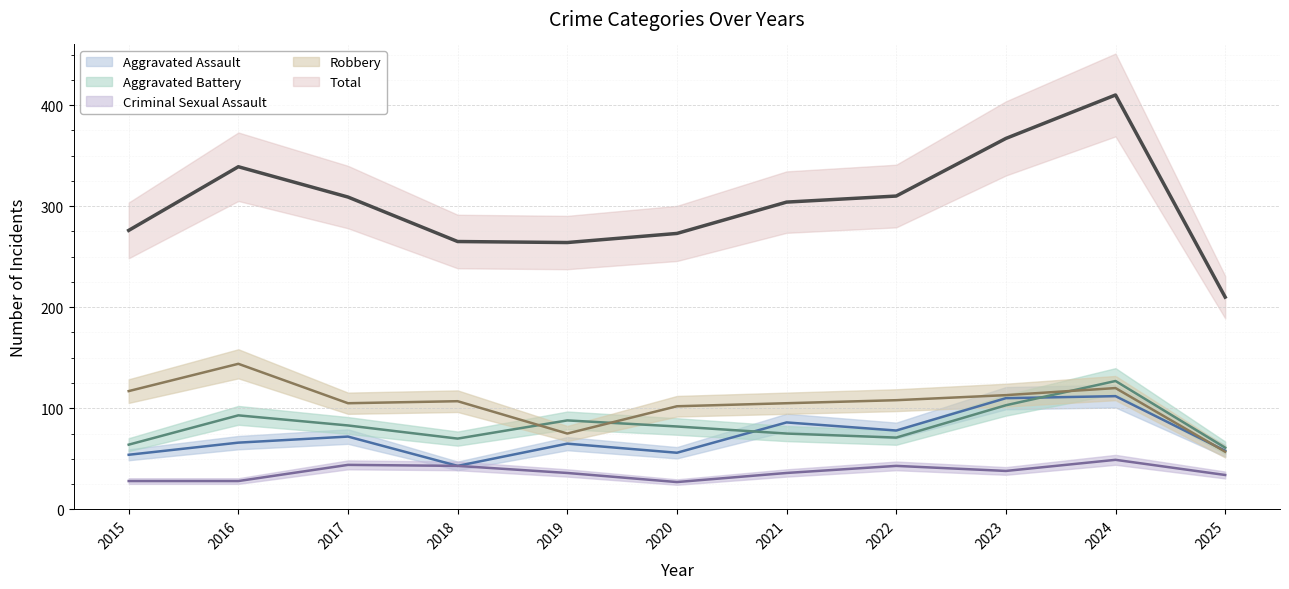

Which label corresponds to the largest value in the chart?

2024